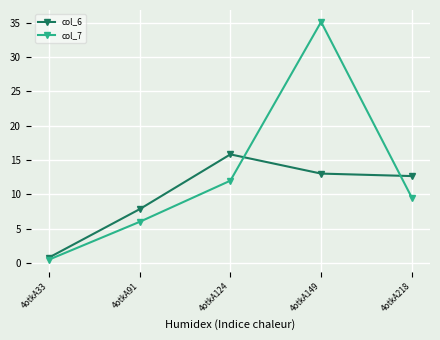

Which series has the largest total across all categories?

col_7